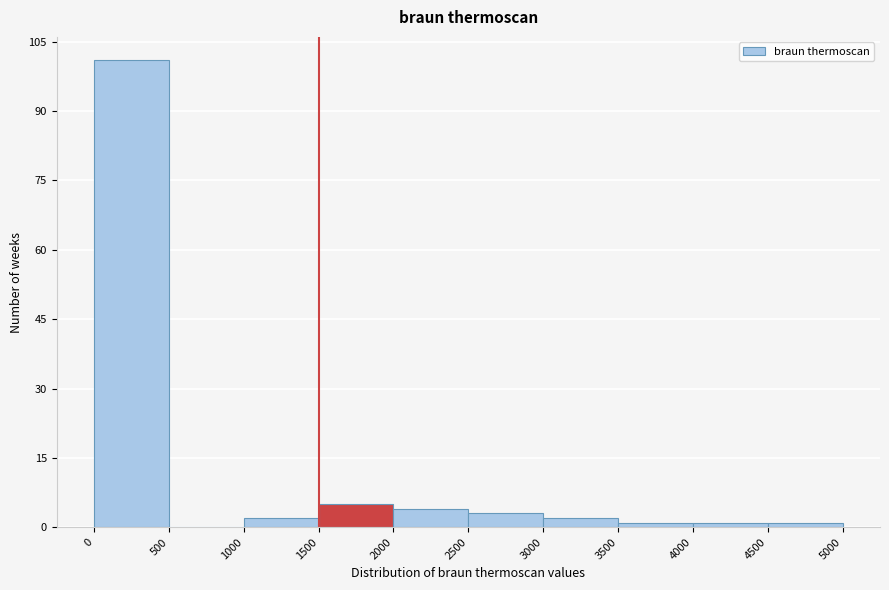

How tall is the bar that spans 1500 to 2000 on the x-axis? The values are not printed on the chart, so give them approximately, as read against the axis.

6